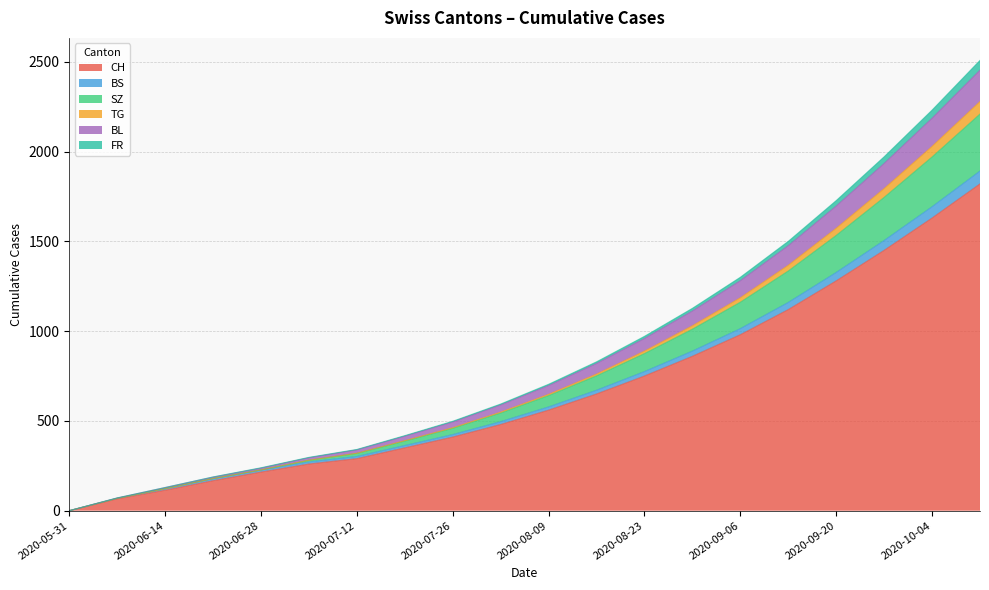

At which category is the sum across all series the highest?

2020-10-11